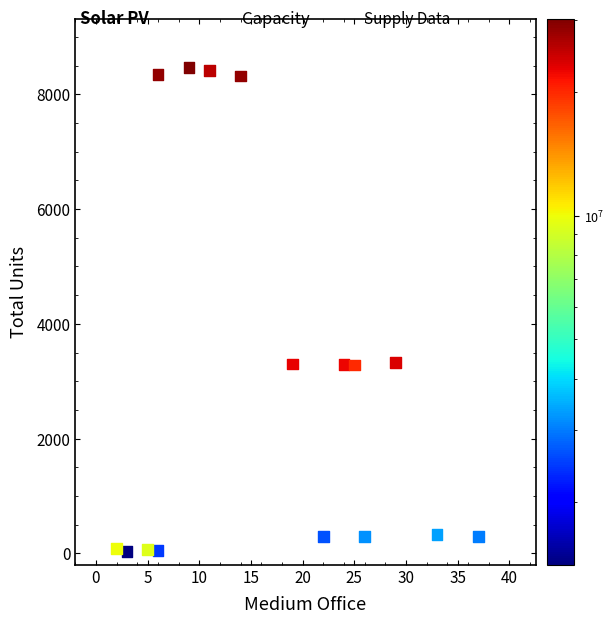

What is the range of Y values (max minus min)?

8434